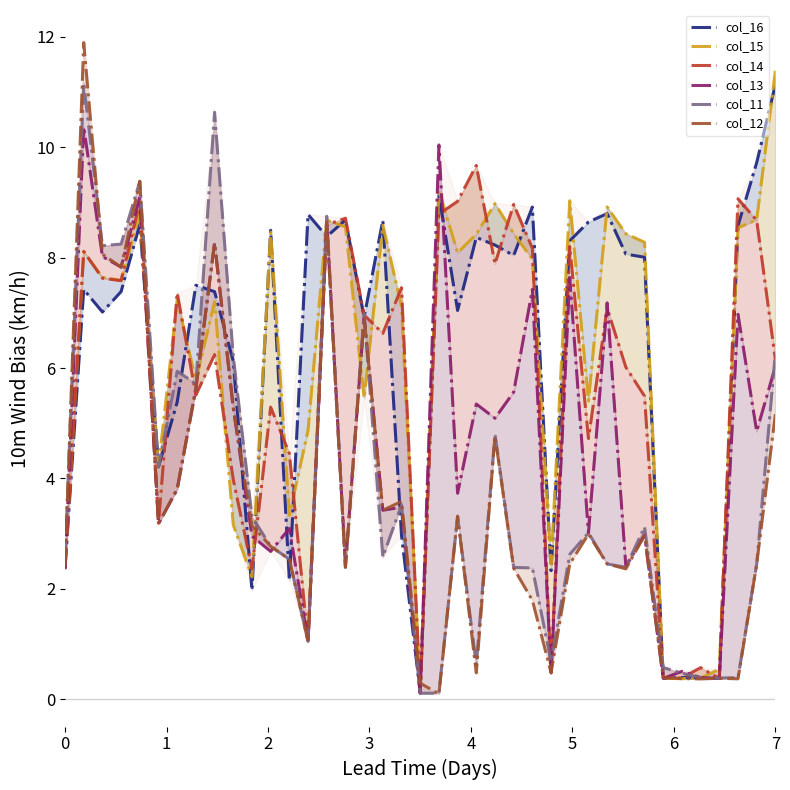

At which category is the sum across all series the highest?

1